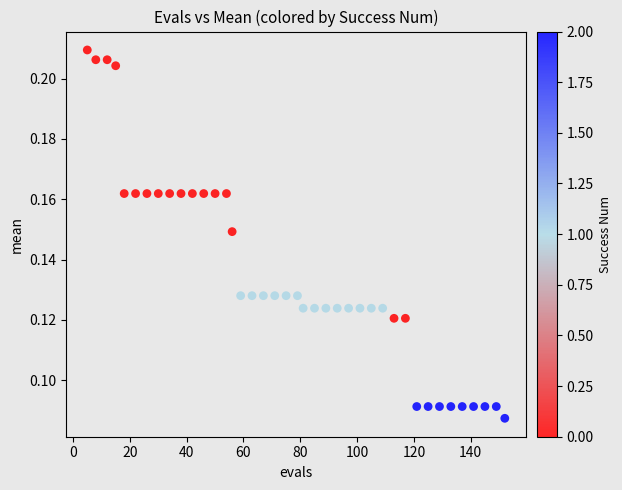

What is the range of X values (max minus min)?

147.0